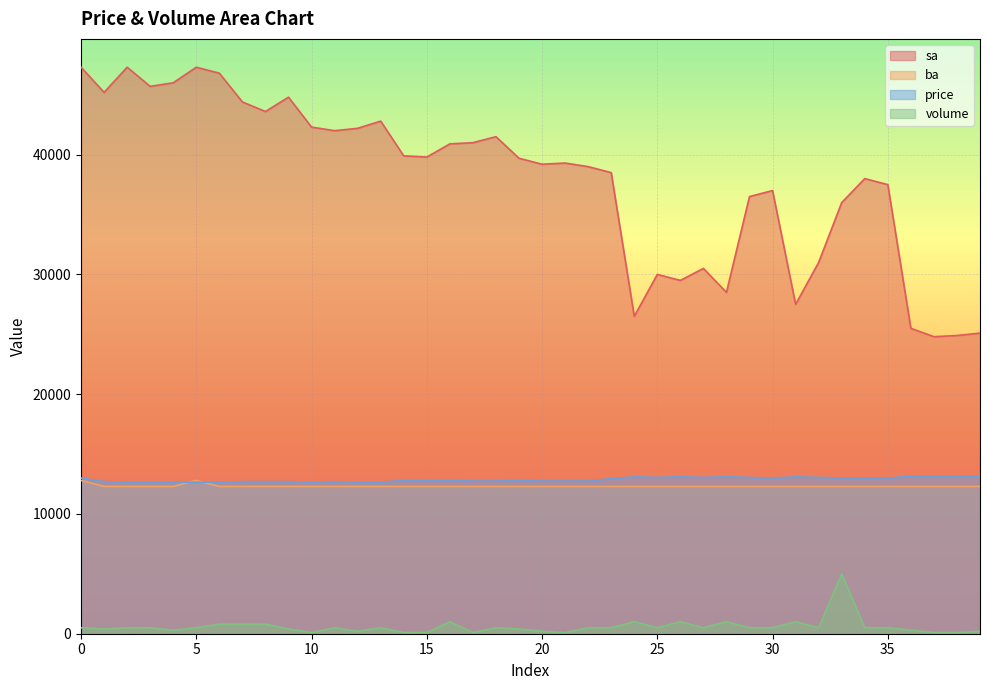

Which category has the lowest value across all series?

10